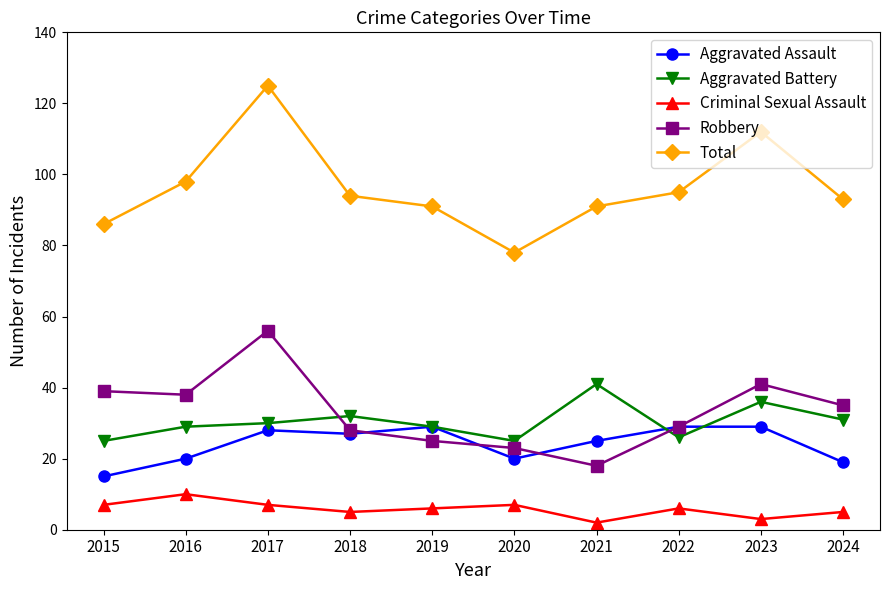

Count the Criminal Sexual Assault values in the range 5 to 7.

7